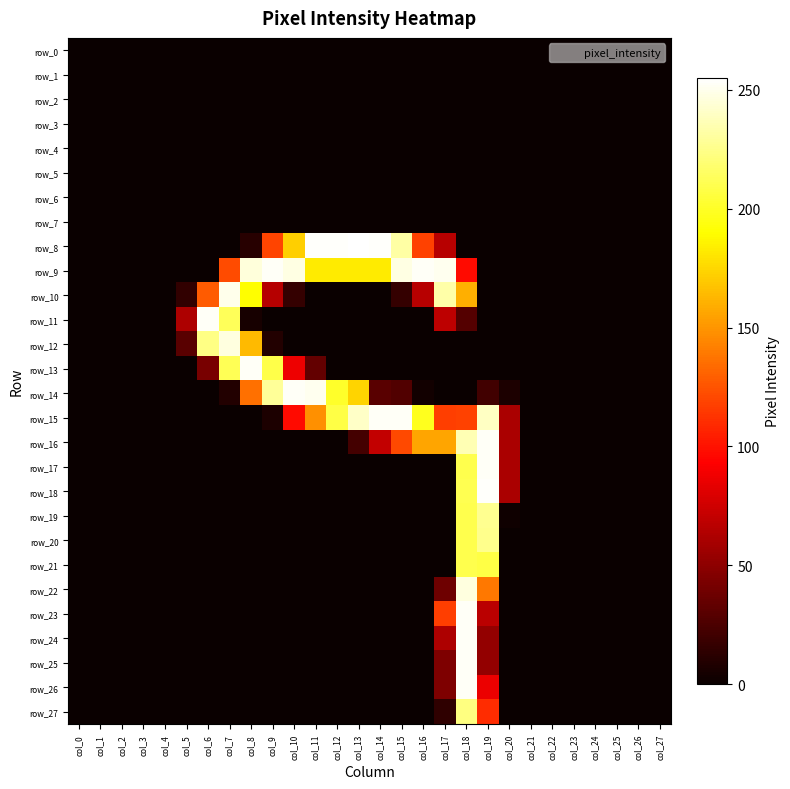

Reading left to right, what are all the values shown in this chart?

row_0: 0	0	0	0	0	0	0	0	0	0	0	0	0	0	0	0	0	0	0	0	0	0	0	0	0	0	0	0
row_1: 0	0	0	0	0	0	0	0	0	0	0	0	0	0	0	0	0	0	0	0	0	0	0	0	0	0	0	0
row_2: 0	0	0	0	0	0	0	0	0	0	0	0	0	0	0	0	0	0	0	0	0	0	0	0	0	0	0	0
row_3: 0	0	0	0	0	0	0	0	0	0	0	0	0	0	0	0	0	0	0	0	0	0	0	0	0	0	0	0
row_4: 0	0	0	0	0	0	0	0	0	0	0	0	0	0	0	0	0	0	0	0	0	0	0	0	0	0	0	0
row_5: 0	0	0	0	0	0	0	0	0	0	0	0	0	0	0	0	0	0	0	0	0	0	0	0	0	0	0	0
row_6: 0	0	0	0	0	0	0	0	0	0	0	0	0	0	0	0	0	0	0	0	0	0	0	0	0	0	0	0
row_7: 0	0	0	0	0	0	0	0	0	0	0	0	0	0	0	0	0	0	0	0	0	0	0	0	0	0	0	0
row_8: 0	0	0	0	0	0	0	0	11	119	172	254	254	255	254	232	118	66	0	0	0	0	0	0	0	0	0	0
row_9: 0	0	0	0	0	0	0	122	246	253	248	183	183	183	183	248	253	251	97	0	0	0	0	0	0	0	0	0
row_10: 0	0	0	0	0	15	128	250	190	65	16	0	0	0	0	16	66	233	160	0	0	0	0	0	0	0	0	0
row_11: 0	0	0	0	0	62	253	213	5	0	0	0	0	0	0	0	0	68	28	0	0	0	0	0	0	0	0	0
row_12: 0	0	0	0	0	30	224	247	164	9	0	0	0	0	0	0	0	0	0	0	0	0	0	0	0	0	0	0
row_13: 0	0	0	0	0	0	42	212	253	209	87	34	0	0	0	0	0	0	0	0	0	0	0	0	0	0	0	0
row_14: 0	0	0	0	0	0	0	9	136	229	253	251	201	174	30	27	3	0	0	21	7	0	0	0	0	0	0	0
row_15: 0	0	0	0	0	0	0	0	0	7	97	148	208	241	253	253	198	117	118	240	61	0	0	0	0	0	0	0
row_16: 0	0	0	0	0	0	0	0	0	0	0	0	0	22	70	121	156	156	236	253	61	0	0	0	0	0	0	0
row_17: 0	0	0	0	0	0	0	0	0	0	0	0	0	0	0	0	0	0	210	253	61	0	0	0	0	0	0	0
row_18: 0	0	0	0	0	0	0	0	0	0	0	0	0	0	0	0	0	0	211	254	61	0	0	0	0	0	0	0
row_19: 0	0	0	0	0	0	0	0	0	0	0	0	0	0	0	0	0	0	210	227	2	0	0	0	0	0	0	0
row_20: 0	0	0	0	0	0	0	0	0	0	0	0	0	0	0	0	0	0	210	226	0	0	0	0	0	0	0	0
row_21: 0	0	0	0	0	0	0	0	0	0	0	0	0	0	0	0	0	0	210	208	0	0	0	0	0	0	0	0
row_22: 0	0	0	0	0	0	0	0	0	0	0	0	0	0	0	0	0	38	247	139	0	0	0	0	0	0	0	0
row_23: 0	0	0	0	0	0	0	0	0	0	0	0	0	0	0	0	0	117	253	67	0	0	0	0	0	0	0	0
row_24: 0	0	0	0	0	0	0	0	0	0	0	0	0	0	0	0	0	62	253	52	0	0	0	0	0	0	0	0
row_25: 0	0	0	0	0	0	0	0	0	0	0	0	0	0	0	0	0	44	253	52	0	0	0	0	0	0	0	0
row_26: 0	0	0	0	0	0	0	0	0	0	0	0	0	0	0	0	0	44	253	86	0	0	0	0	0	0	0	0
row_27: 0	0	0	0	0	0	0	0	0	0	0	0	0	0	0	0	0	14	223	110	0	0	0	0	0	0	0	0